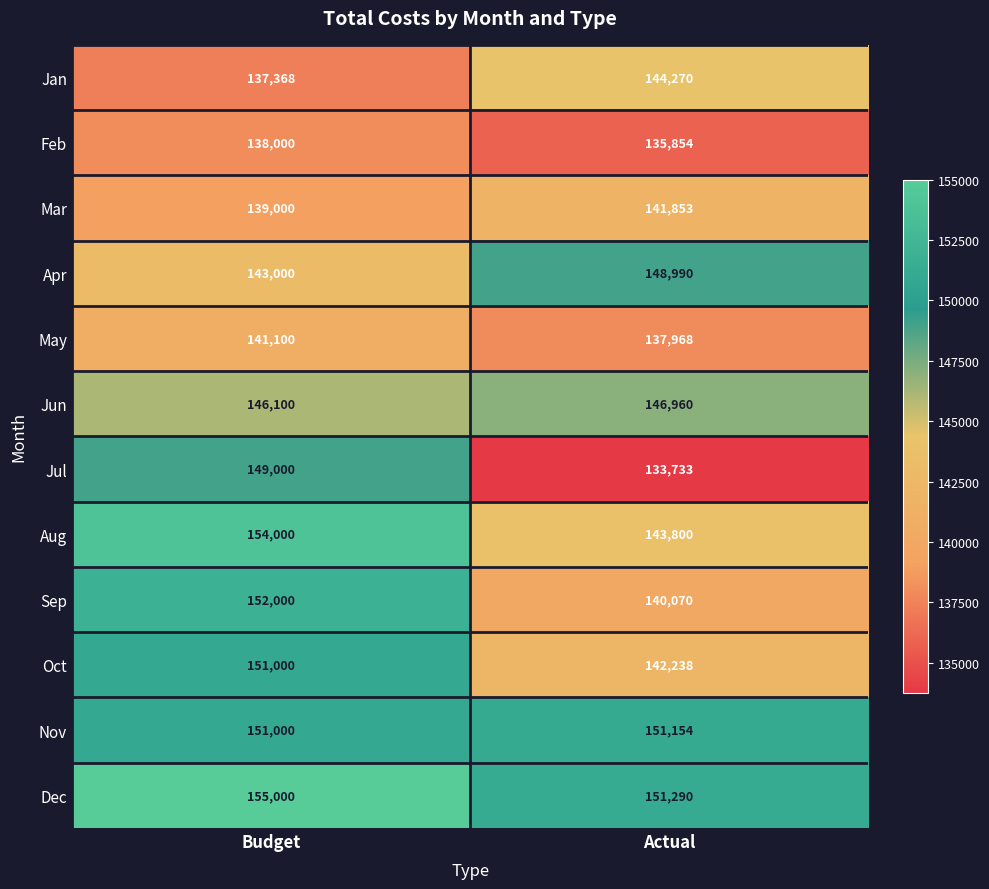

How many data points does each series have?

2